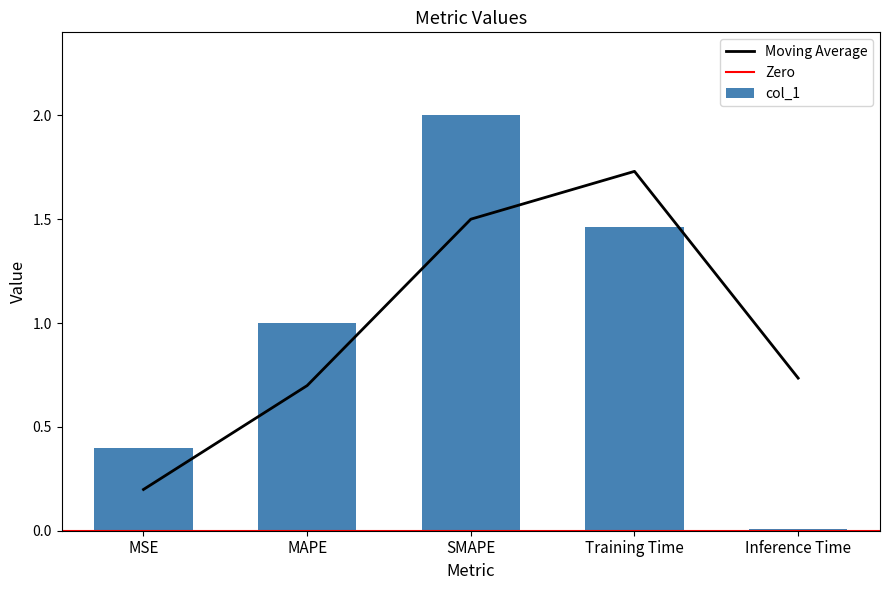

At which category does the chart reach its peak across all series?

SMAPE